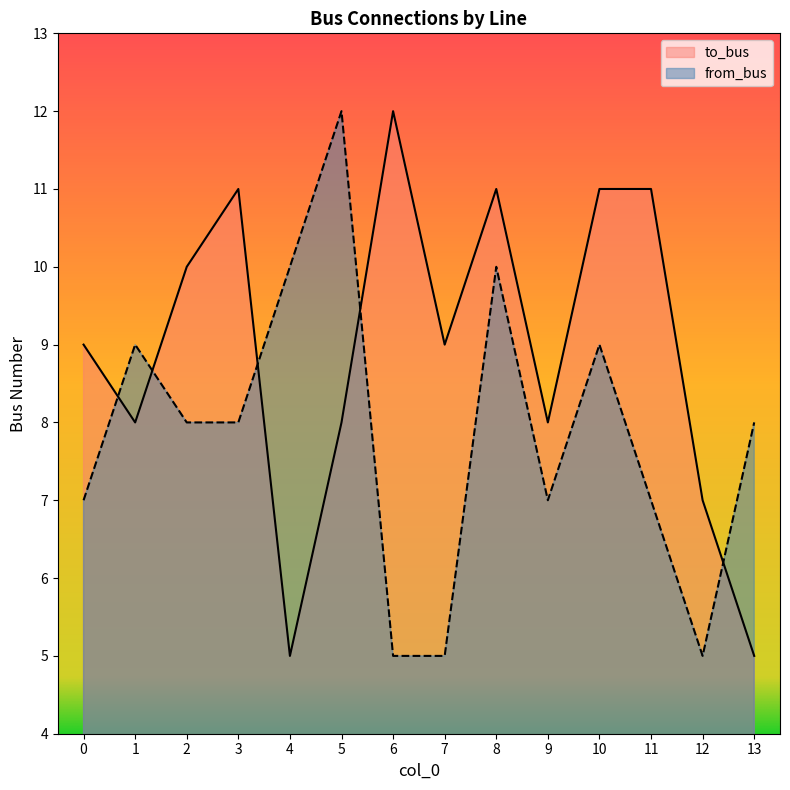

List the series in order of their overall mean, lowest first.

from_bus, to_bus